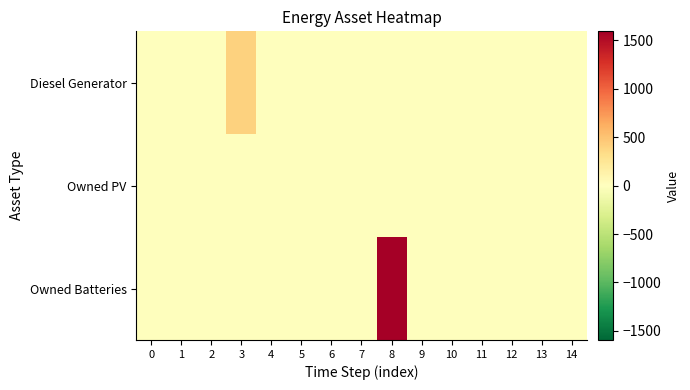

Which series has the largest range (max minus min)?

Owned Batteries